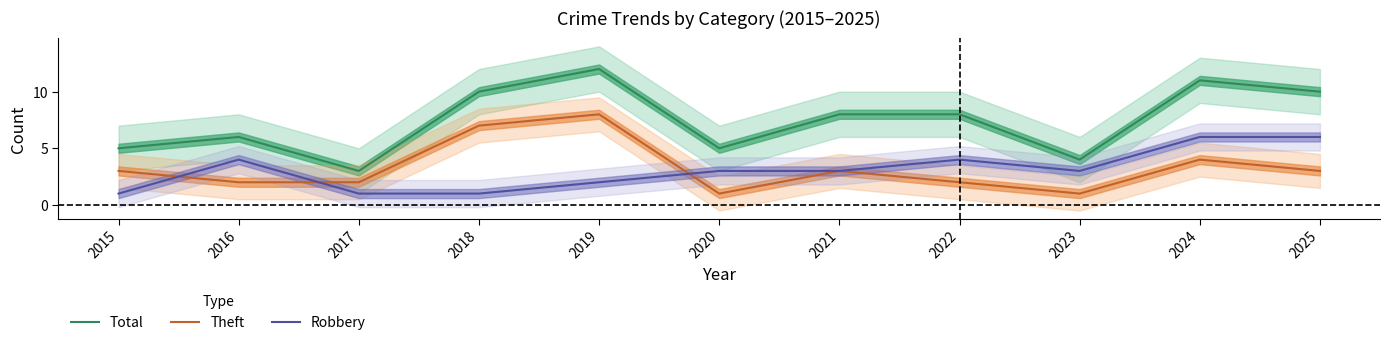

Which category has the lowest value in the Theft series?

2020